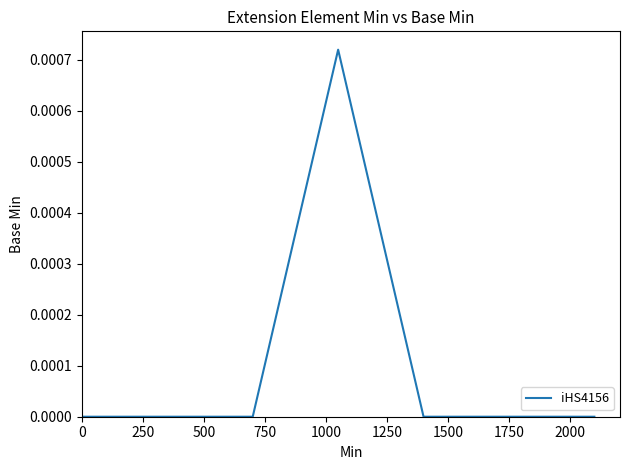

True or false: there are more than 0 points higher than both neighbors.

True